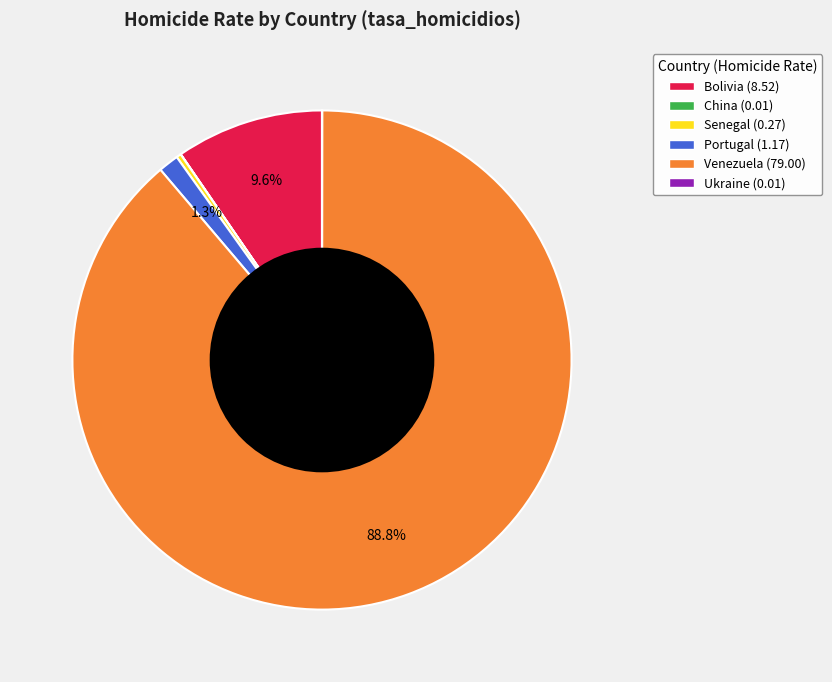

Does Venezuela represent more than half of the total?

Yes